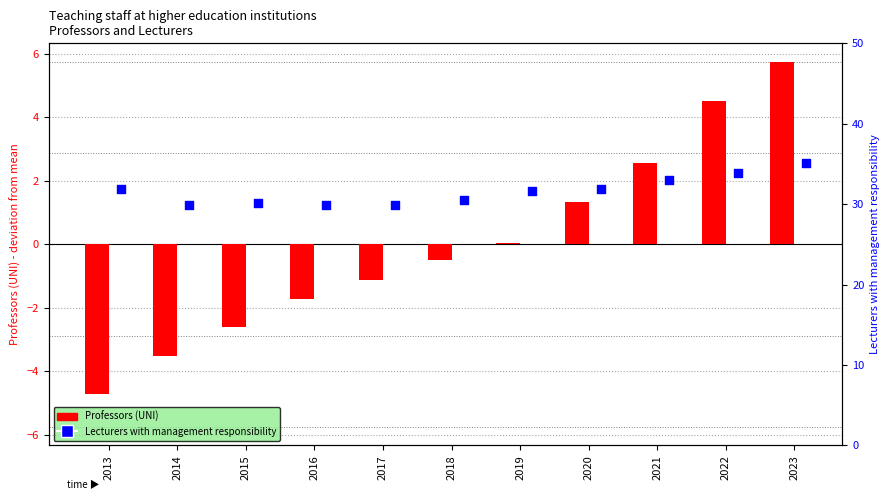

At how many categories does at least one series exceed -2?

11